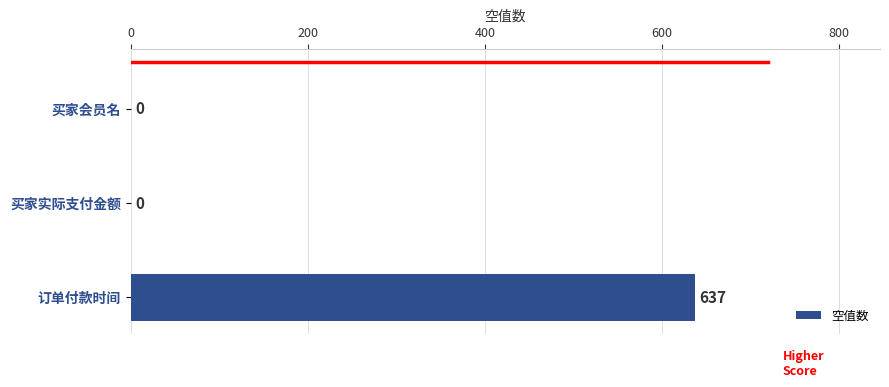

The value at 订单付款时间 is 637. True or false?

True